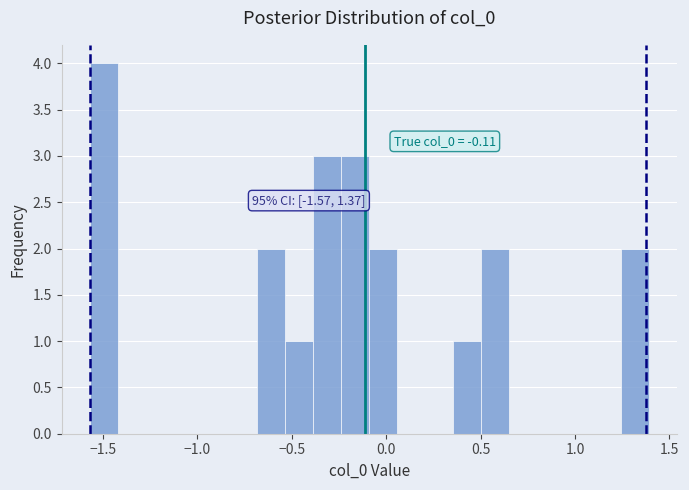

Around what value on the x-axis is the tallest bar? Give the approximate position of its centre, as read against the axis.

-1.50